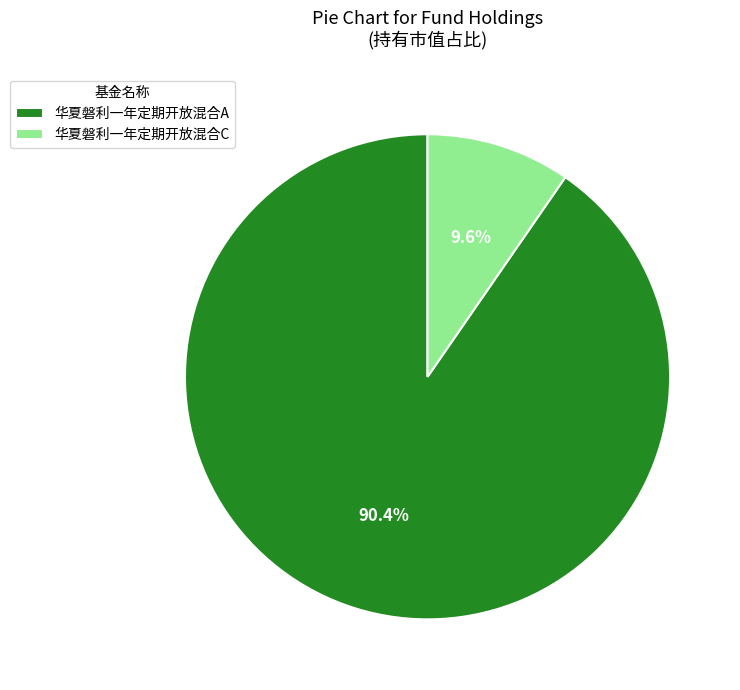

Count the number of slices in the pie.

2